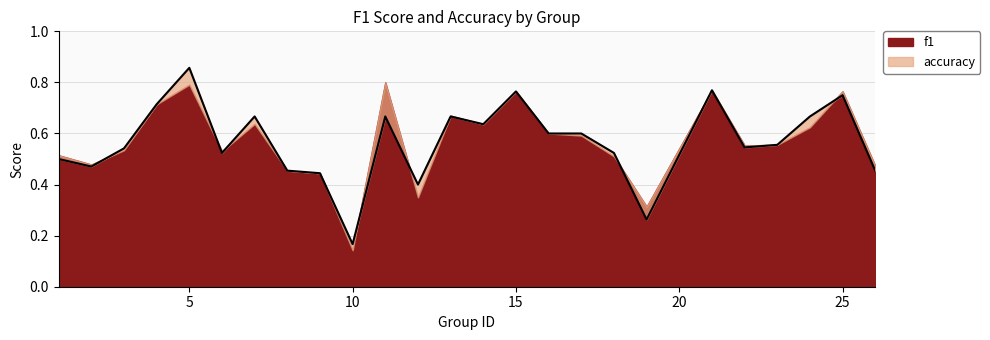

What is the difference between the second highest and second lowest values?

0.5